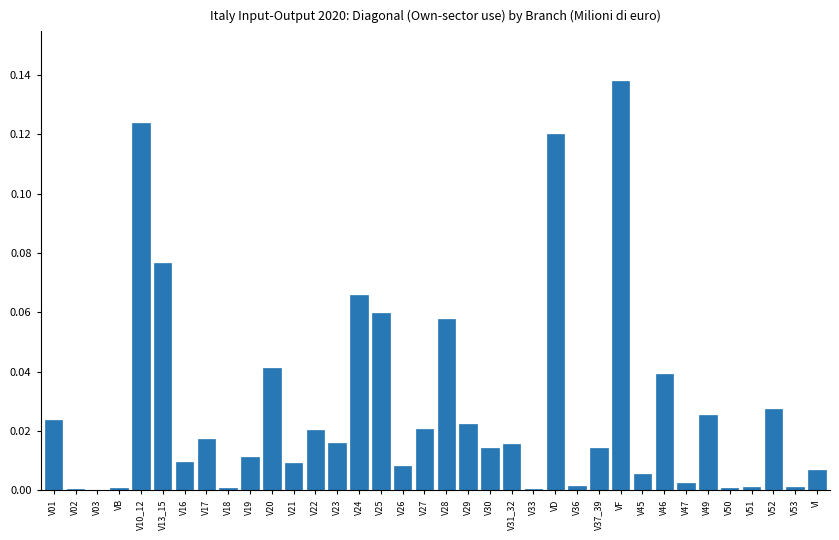

True or false: the data shows 0.0 at V02.

True